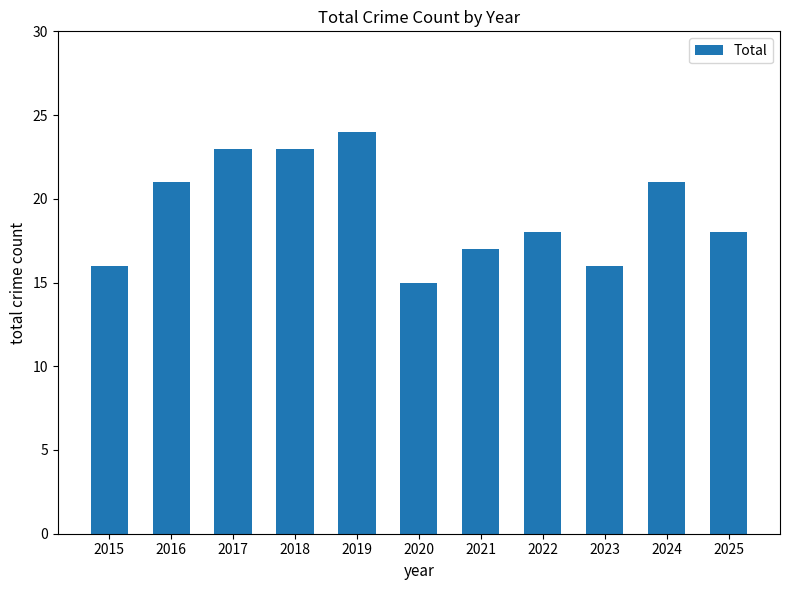

What is the change in value from 2015 to 2022?

+2